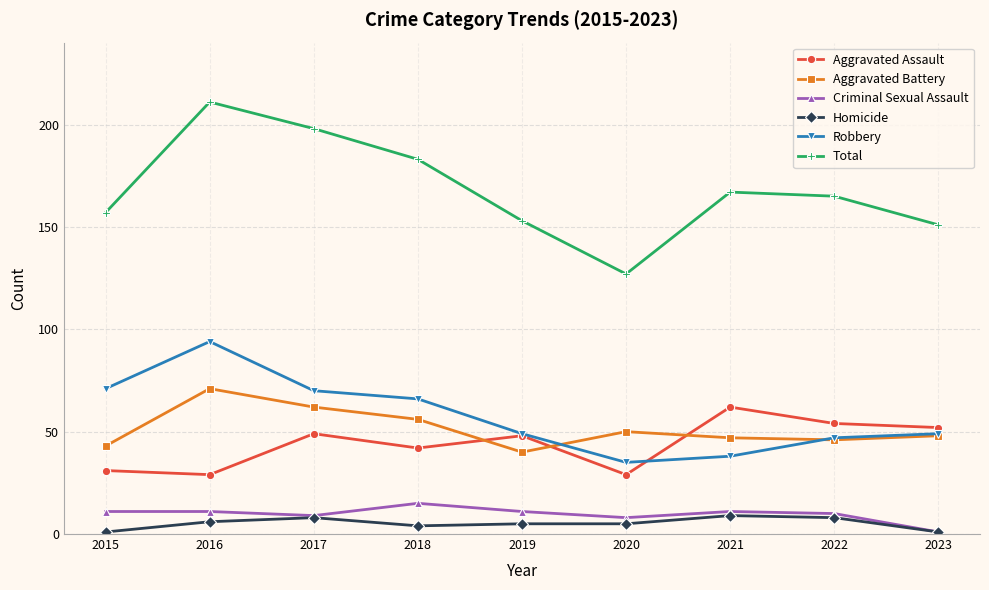

What is the total value across all series at 2017?

396